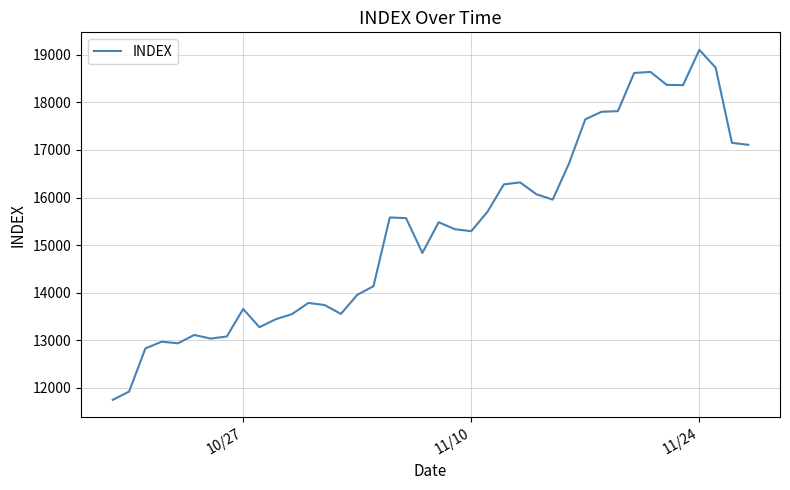

What is the sum of all values?

613136.9